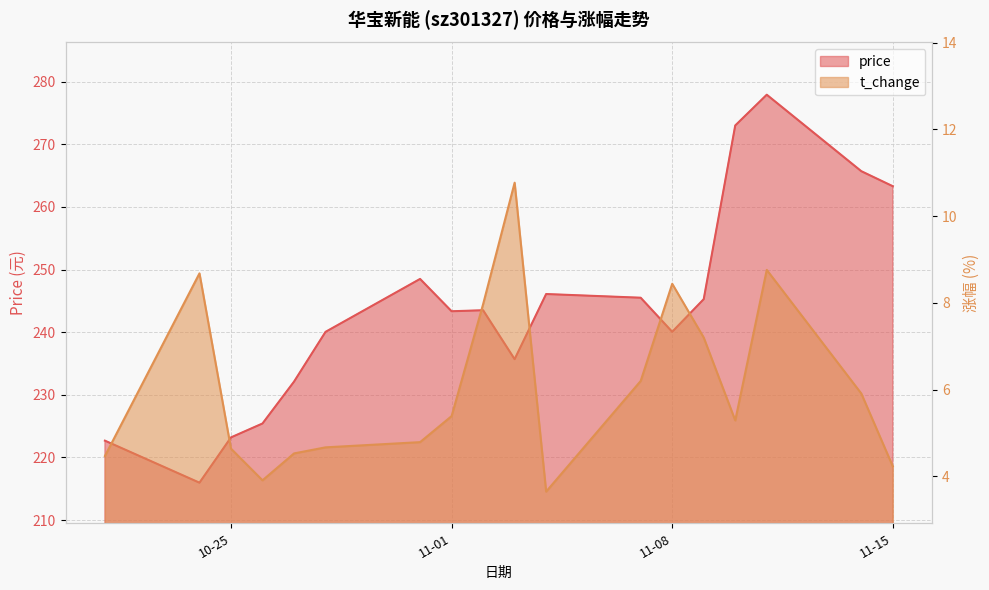

How many interior local valleys does the price series have?

4